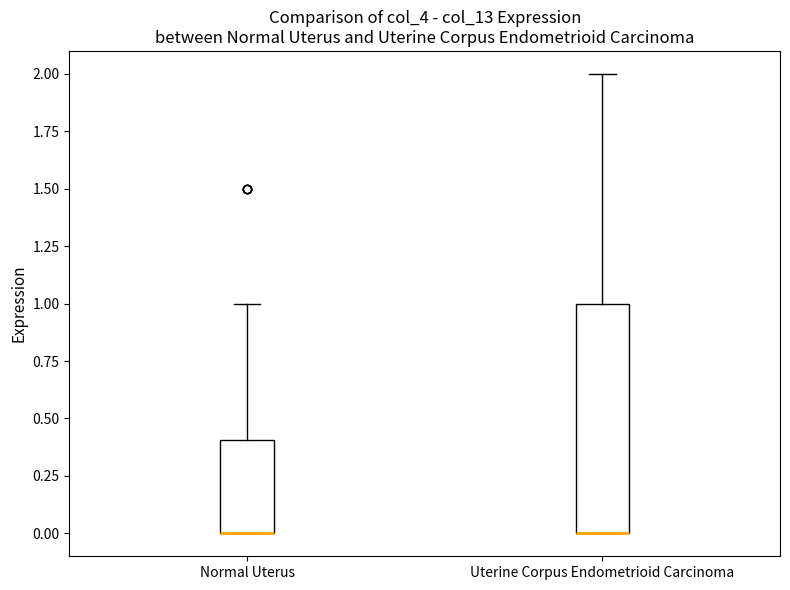

Reading left to right, transcribe this box plot: for each box, give where its median line is, the range the box spans, and where its two whiskers end, as read against the y-axis. The values are not printed on the chart, so give them approximately, as read against the axis.

Normal Uterus: median 0.0 (drawn on the box's lower edge), box 0.0 to 0.4, whiskers 0.0 to 1.0
Uterine Corpus Endometrioid Carcinoma: median 0.0 (drawn on the box's lower edge), box 0.0 to 1.0, whiskers 0.0 to 2.0